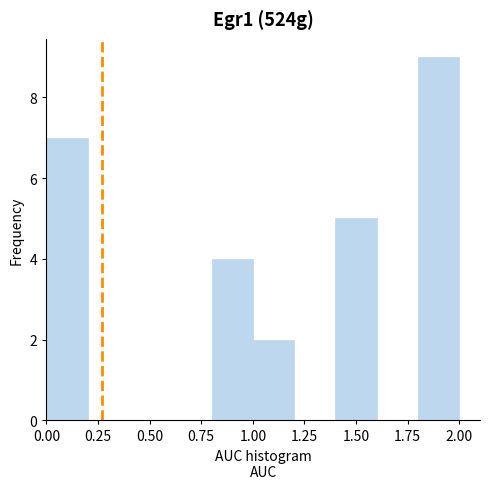

How tall is the bar that spans 1.8 to 2.0 on the x-axis? The values are not printed on the chart, so give them approximately, as read against the axis.

9